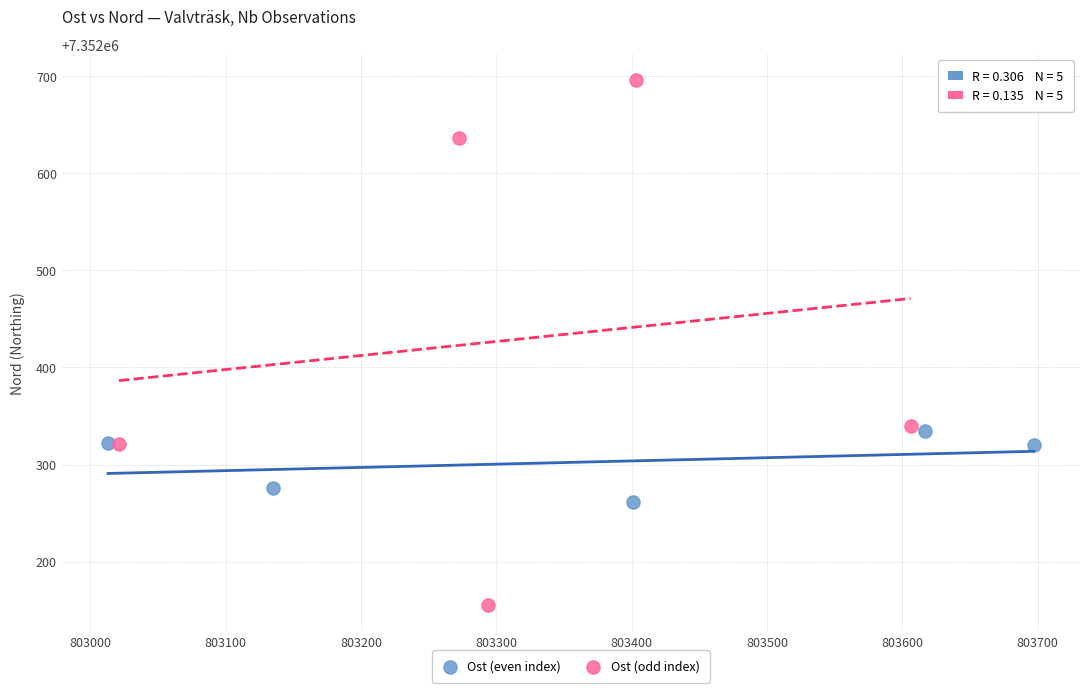

What are all the series names shown in the legend?

Ost (even index), Ost (odd index)